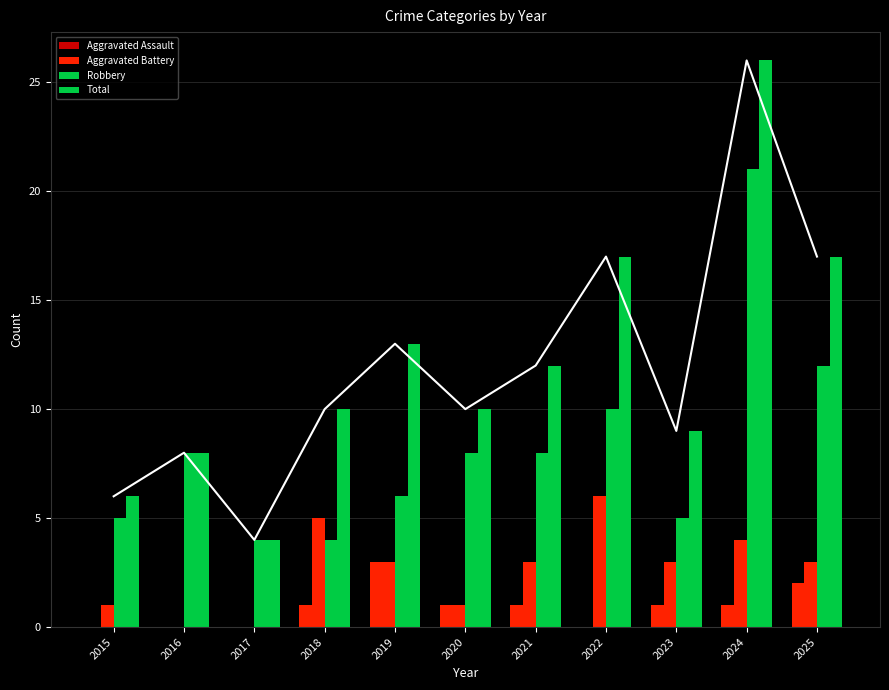

What is the total value across all series at 2018?

20